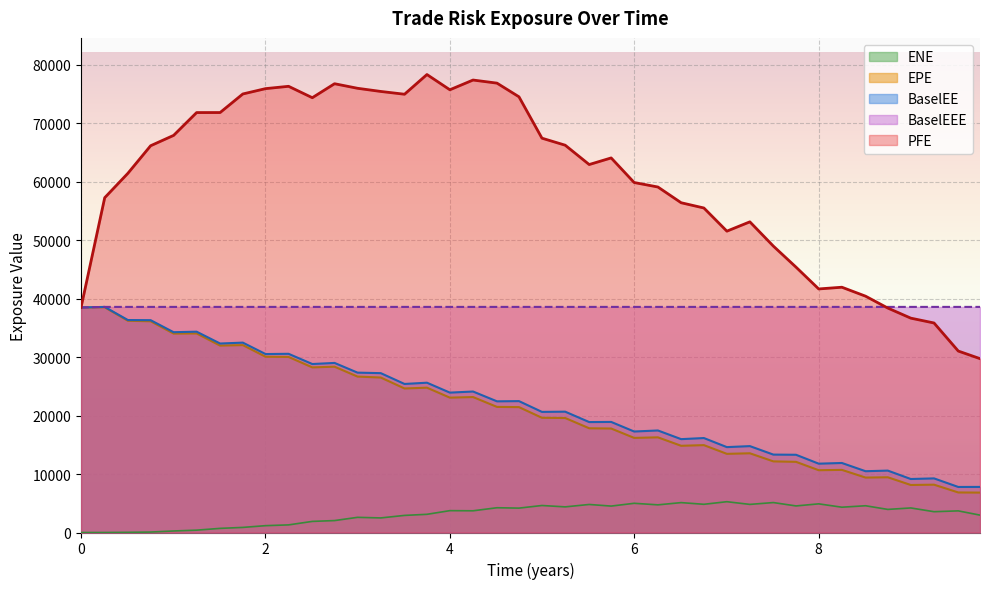

What is the sum of all ENE values?

125719.4